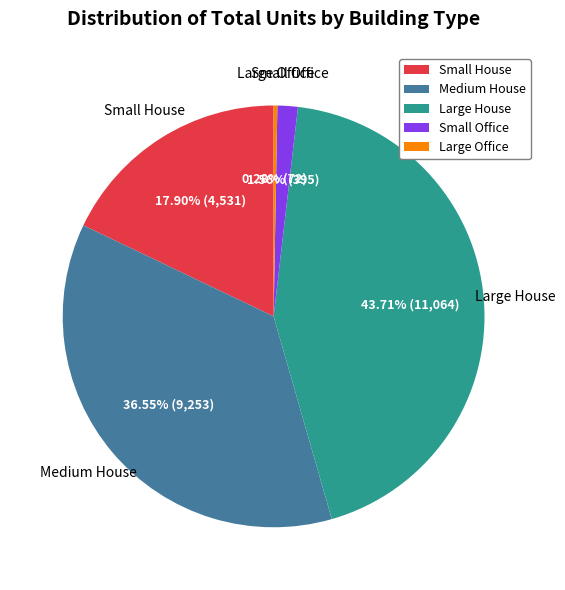

The Large Office slice represents 0% of the pie. True or false?

True